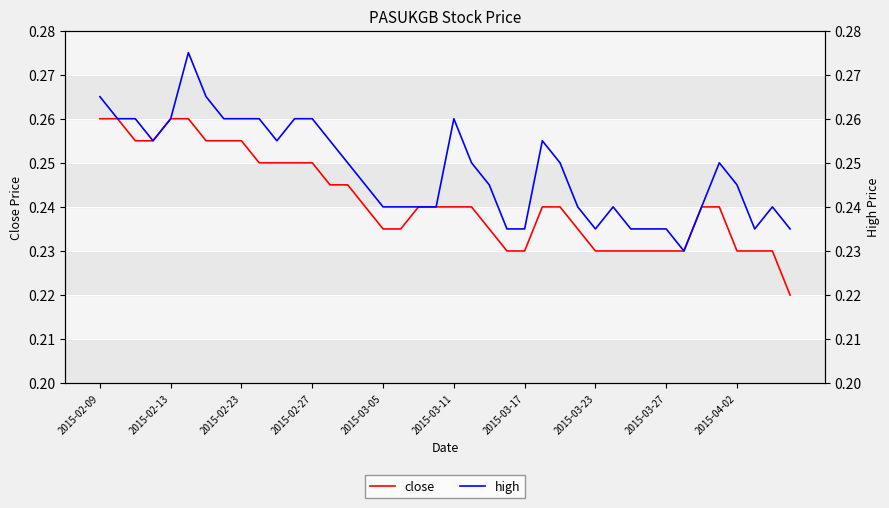

The value of close at 2015-04-02 is 0.1. True or false?

False